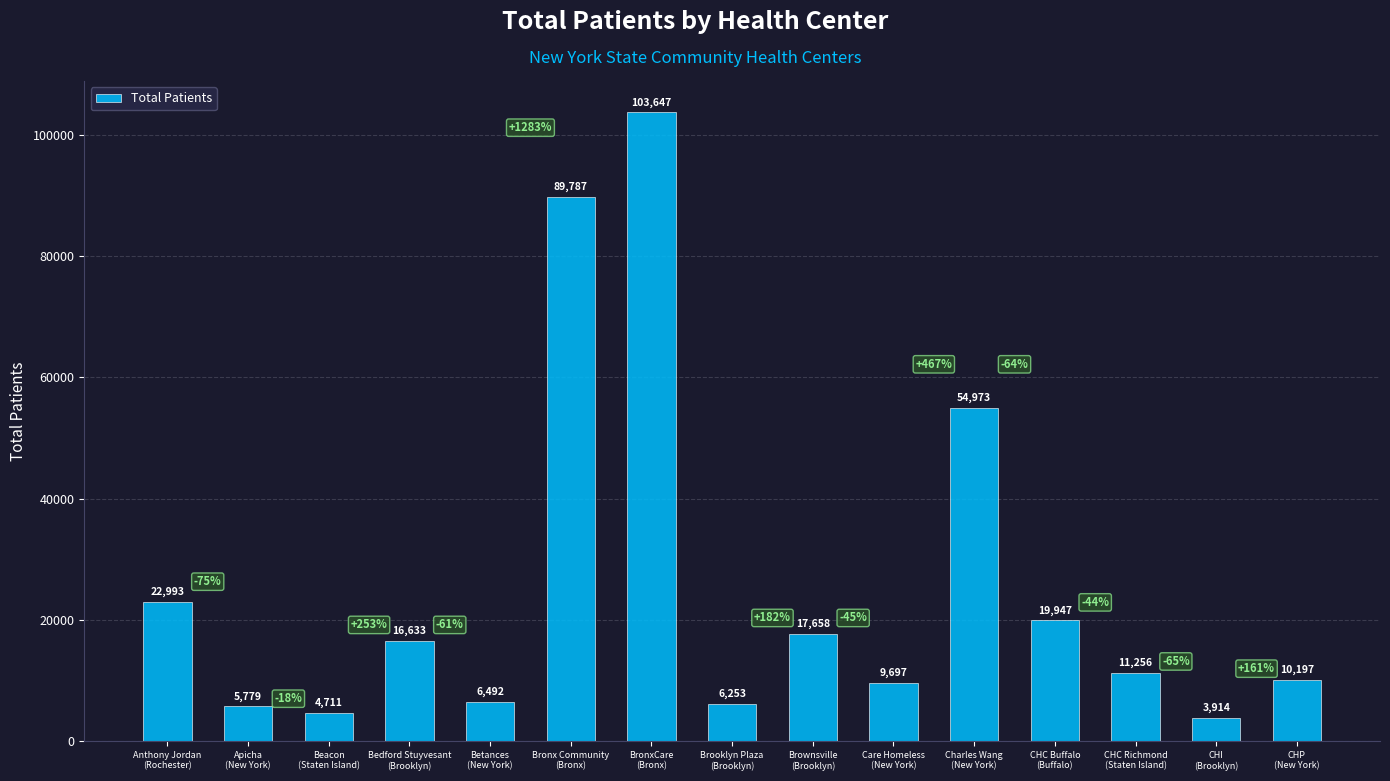

At which label does the data first exceed 11256?

Anthony Jordan
(Rochester)